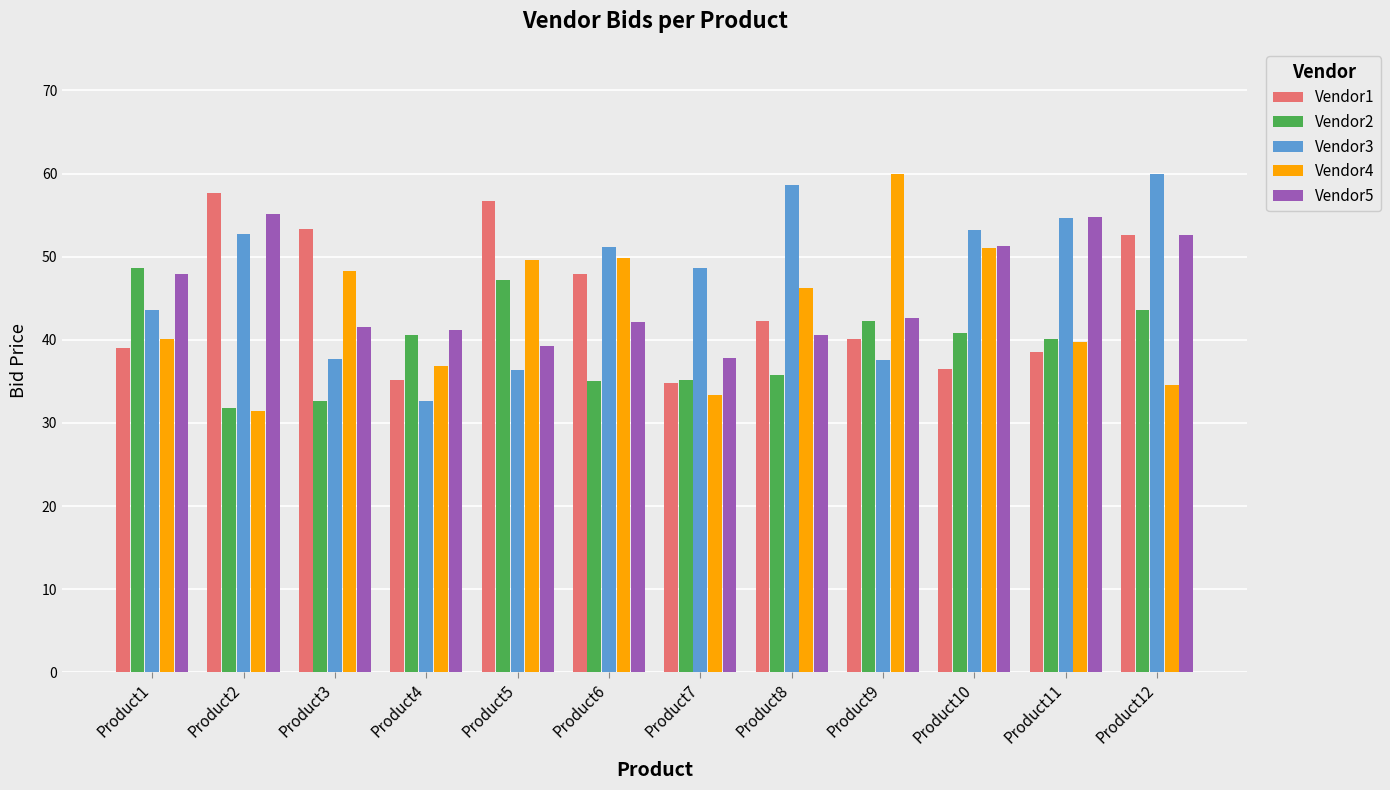

What is the spread (max minus min) of values at Product12?

25.4